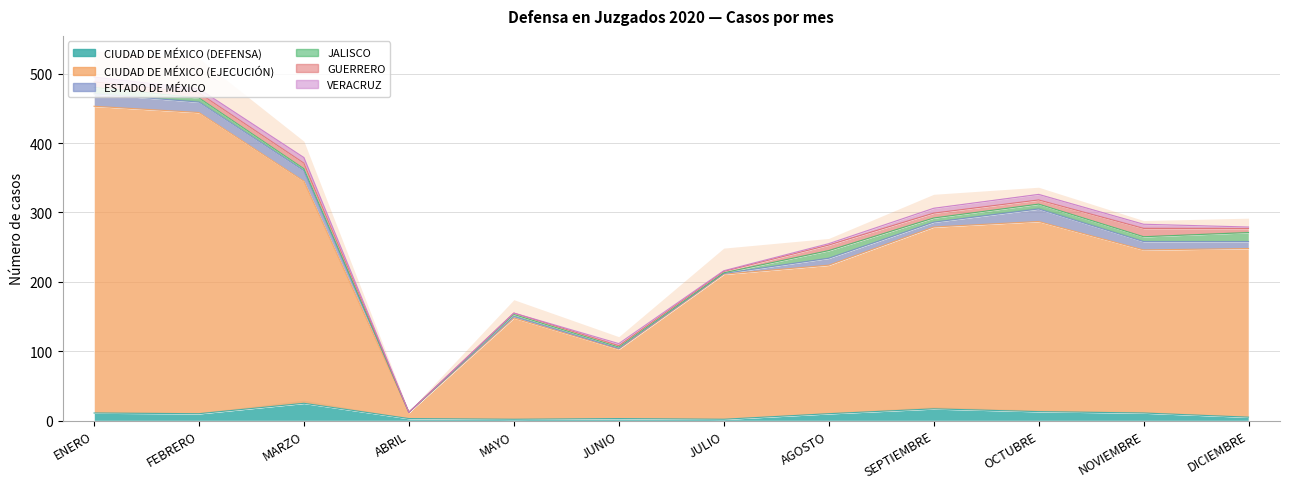

What is the label of the 7th point from the left?

JULIO